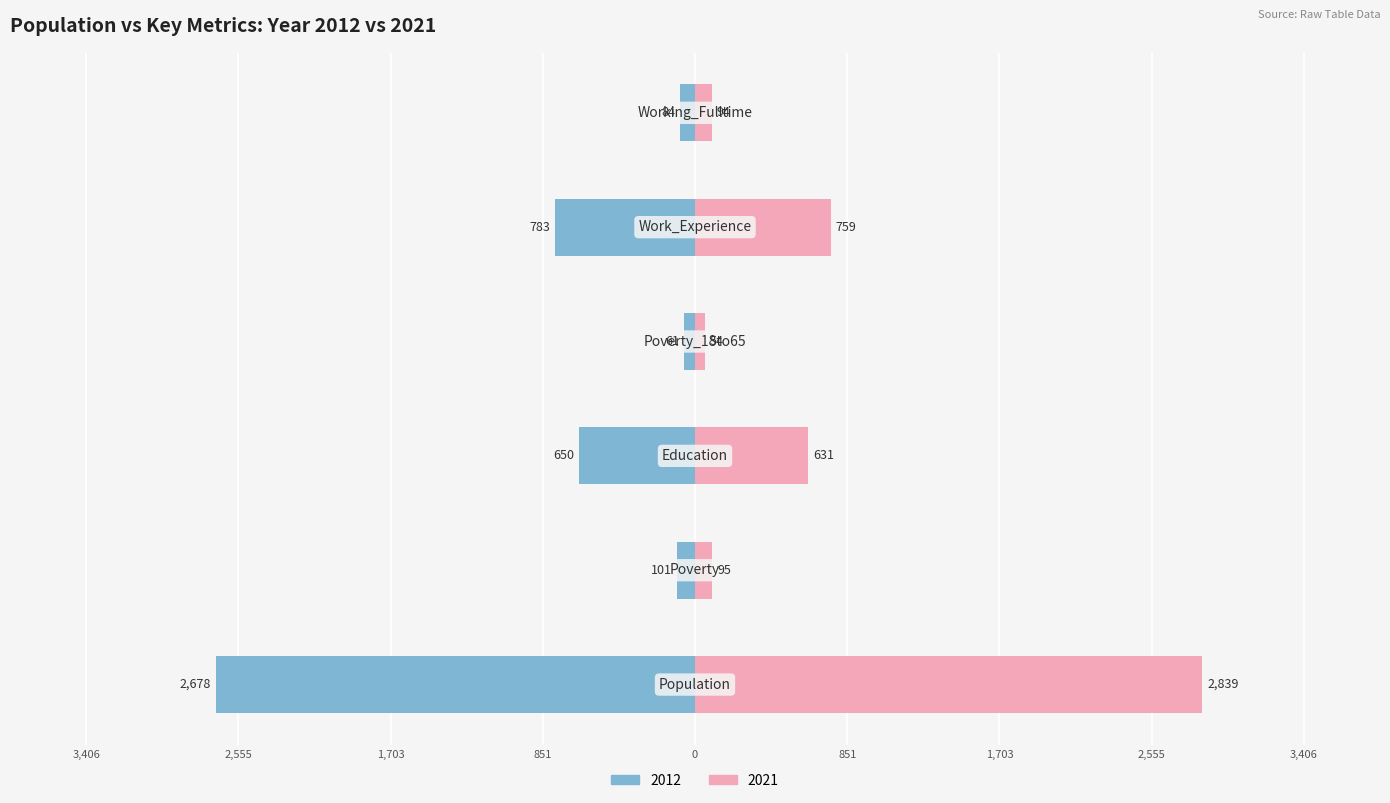

What is the difference between the second highest and second lowest values in the Population series?

161